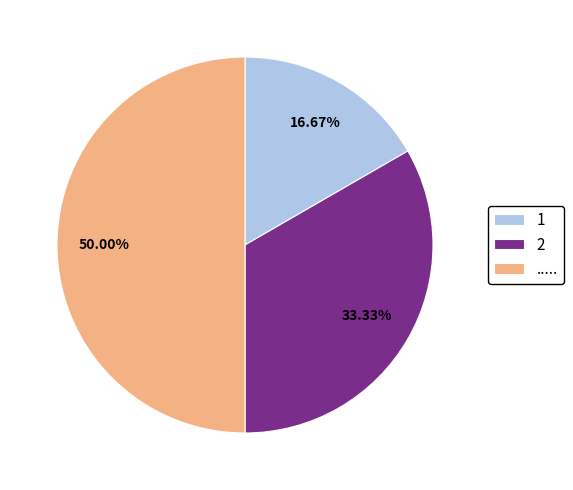

What is the largest slice in the pie chart?

Scan 1 = .....